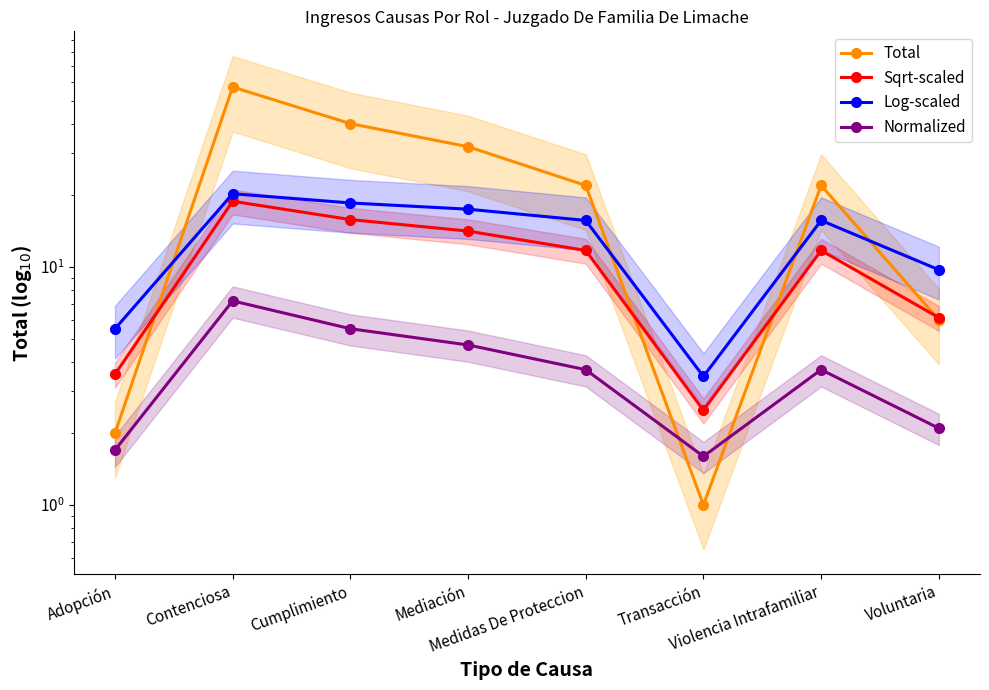

Count the number of categories in the chart.

8